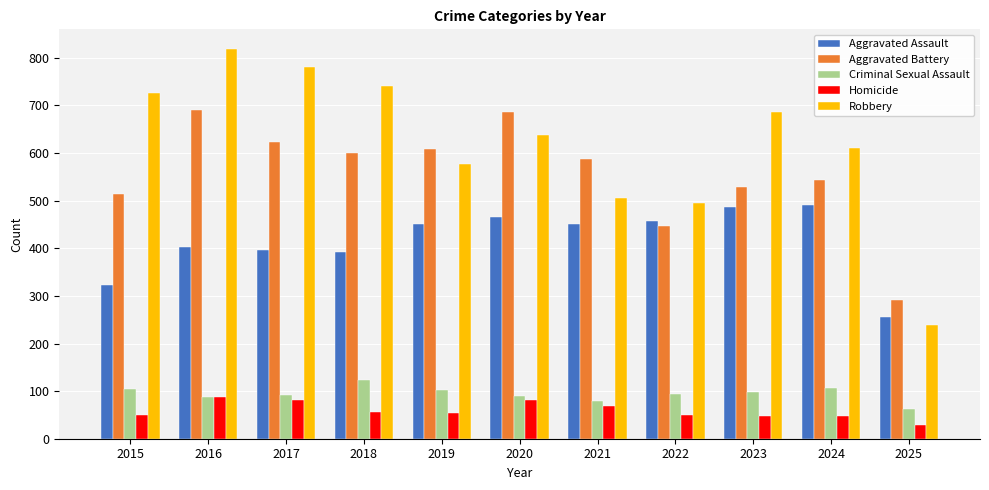

Which label corresponds to the largest value in the chart?

2016